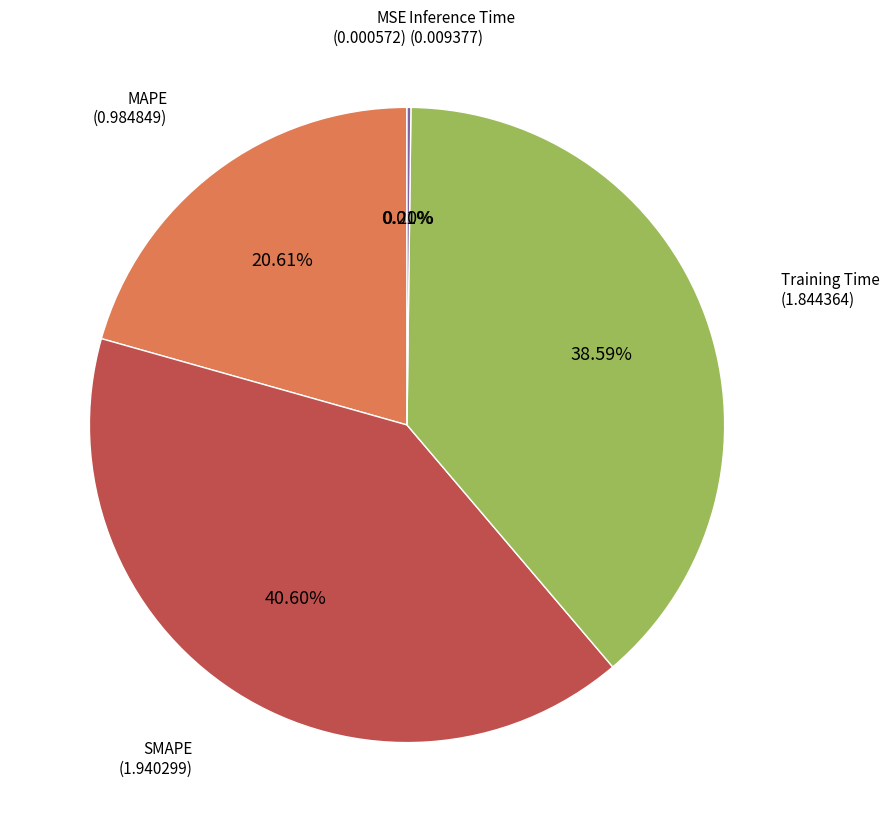

Is there a majority slice in this chart?

No